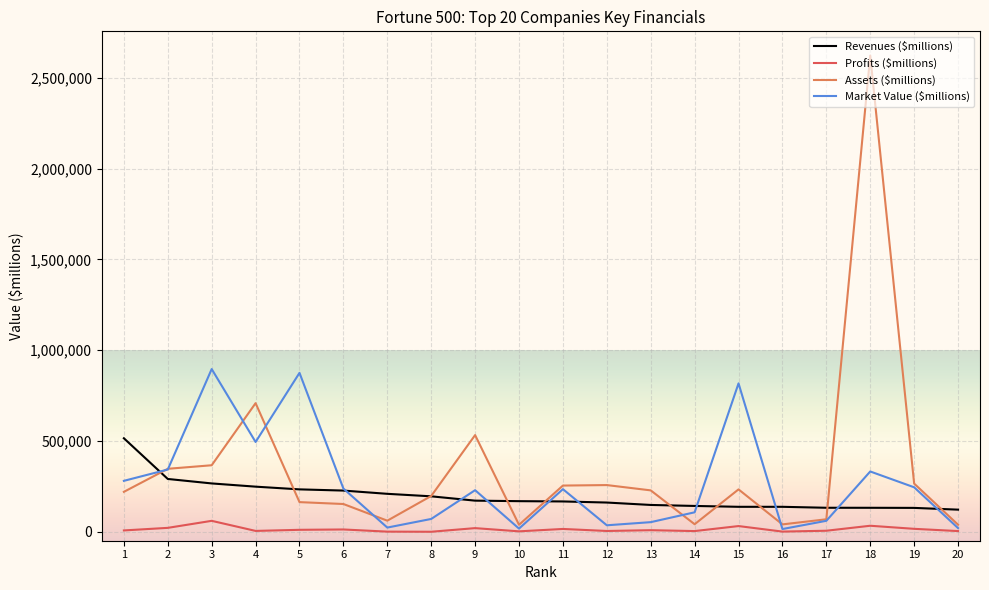

At which category is the sum across all series the highest?

18